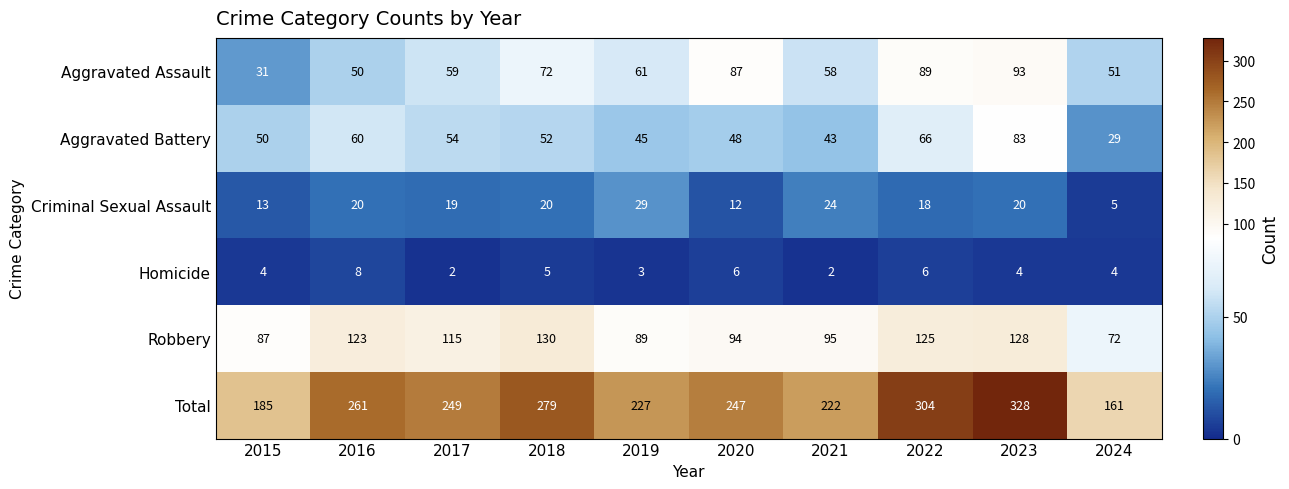

What is the total value across all series at 2017?

498